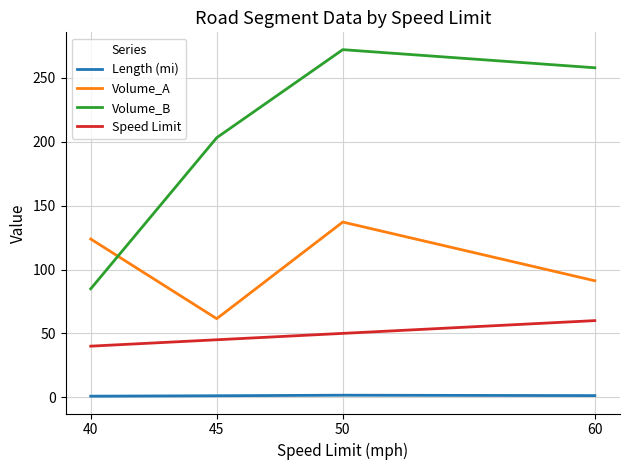

Does the chart have visible grid lines?

Yes